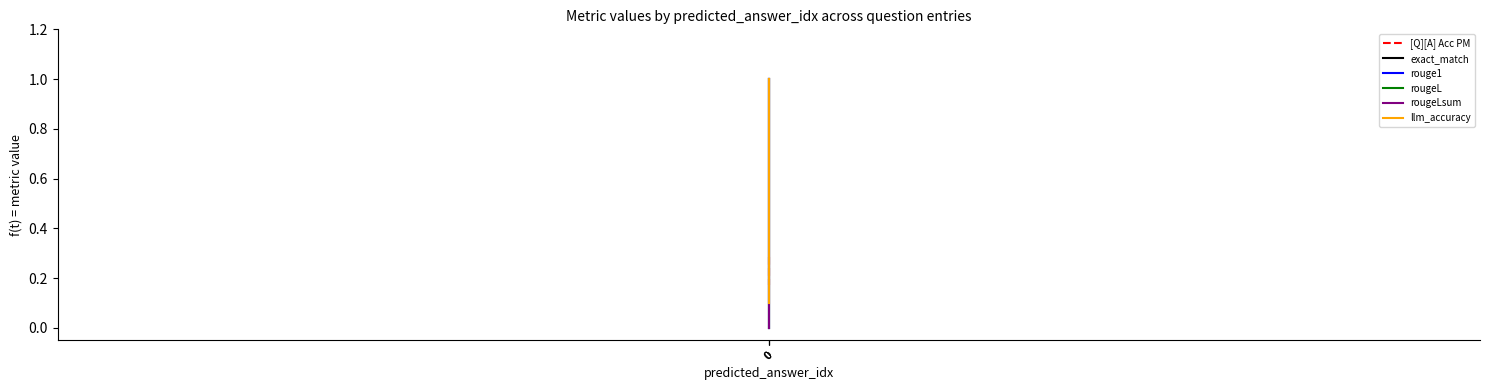

Reading left to right, what are all the values shown in this chart?

[Q][A] Acc PM: 0=0.3	0=0.2	0=0.2
exact_match: 0=1.0	0=0.0	0=0.0
rouge1: 0=1.0	0=0.0	0=0.0
rougeL: 0=1.0	0=0.0	0=0.0
rougeLsum: 0=1.0	0=0.0	0=0.0
llm_accuracy: 0=1.0	0=0.1	0=0.1